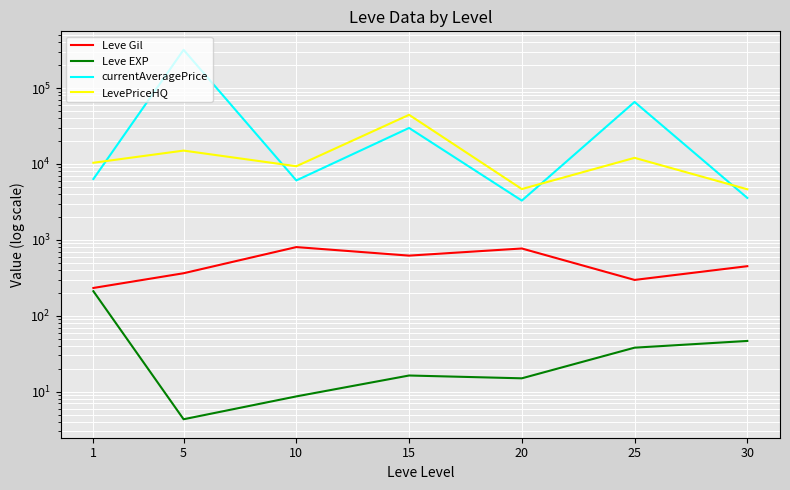

True or false: Leve Gil has a value of 303.8 at 15.

False